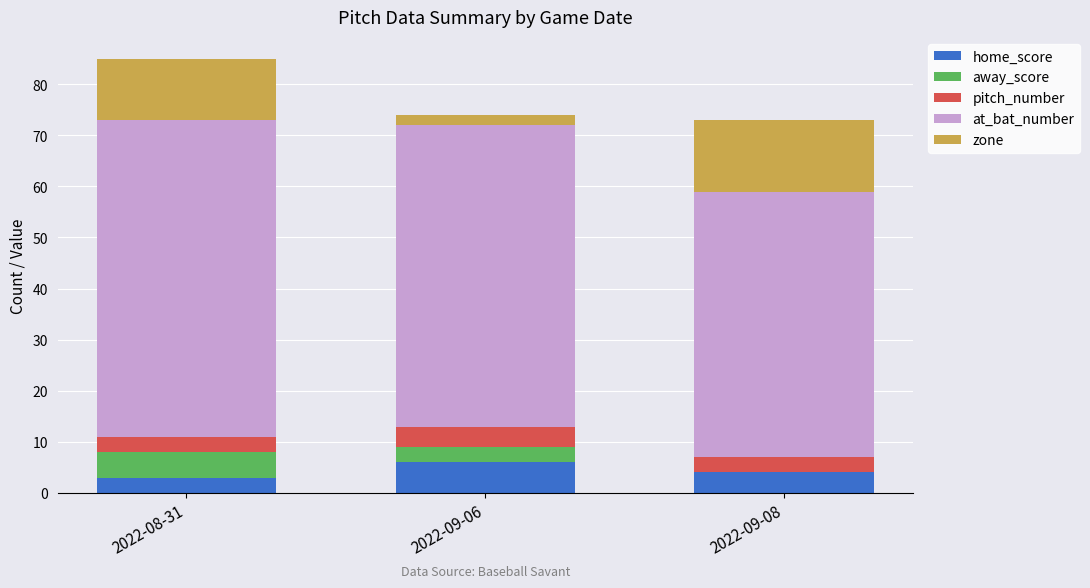

What are all the series names shown in the legend?

home_score, away_score, pitch_number, at_bat_number, zone